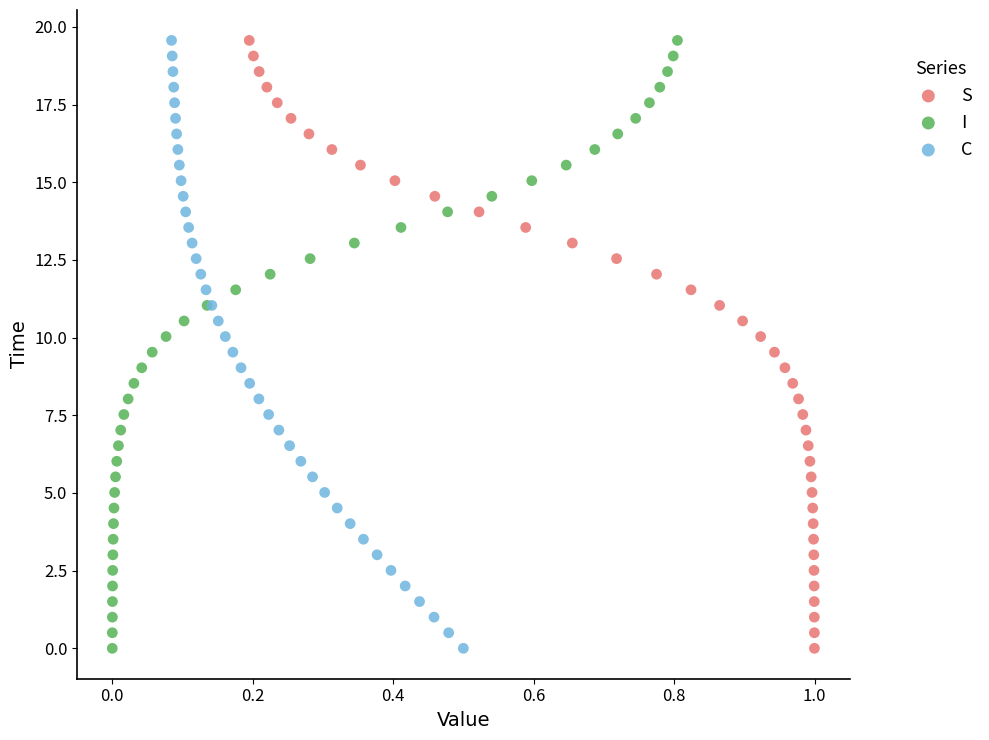

What are all the series names shown in the legend?

S, I, C